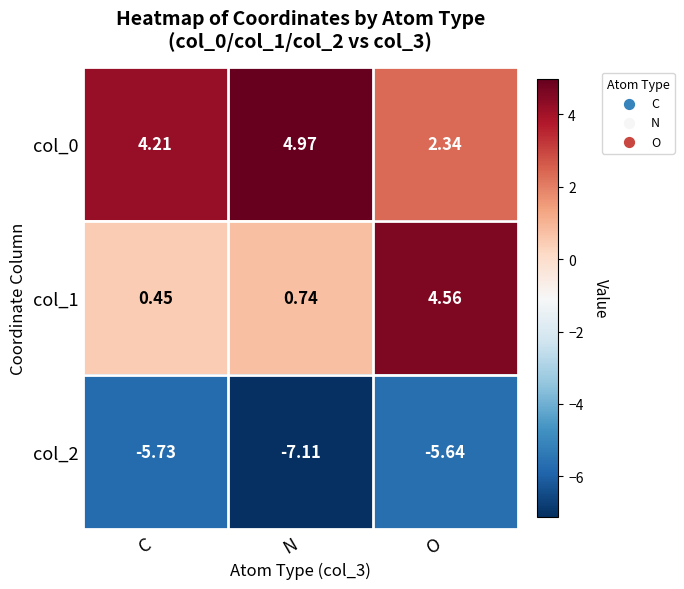

At which label does col_1 reach its peak?

O